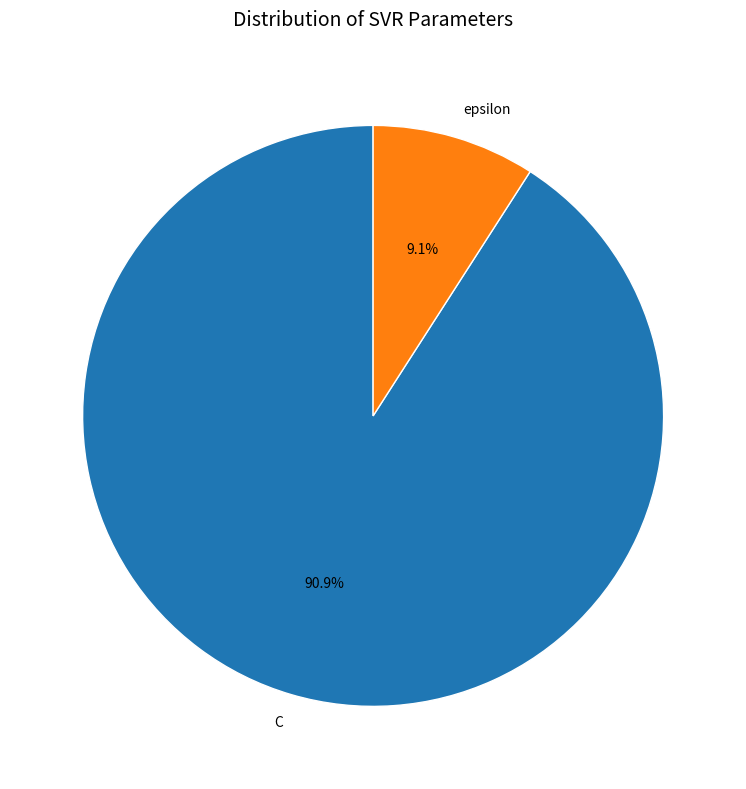

Approximately how many times larger is the value at C compared to epsilon?

10.0